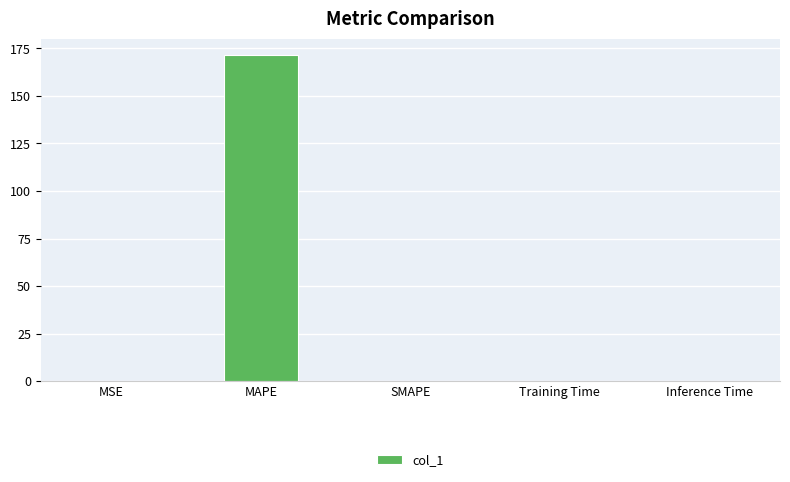

At which category does the chart reach its peak across all series?

MAPE